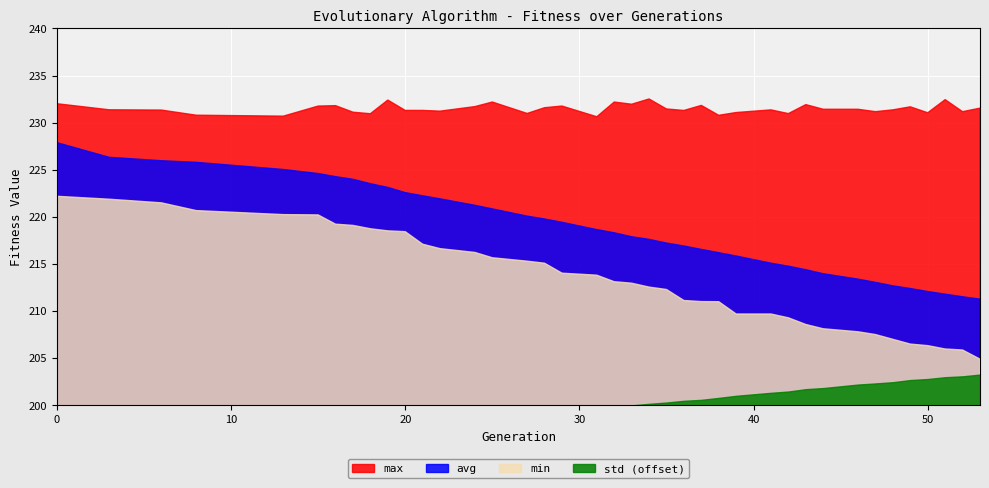

Rank the categories by std value from lowest to highest.

0, 3, 6, 8, 13, 15, 16, 17, 18, 19, 20, 21, 22, 24, 25, 27, 28, 29, 31, 32, 33, 34, 35, 36, 37, 38, 39, 41, 42, 43, 44, 46, 47, 48, 49, 50, 51, 52, 53